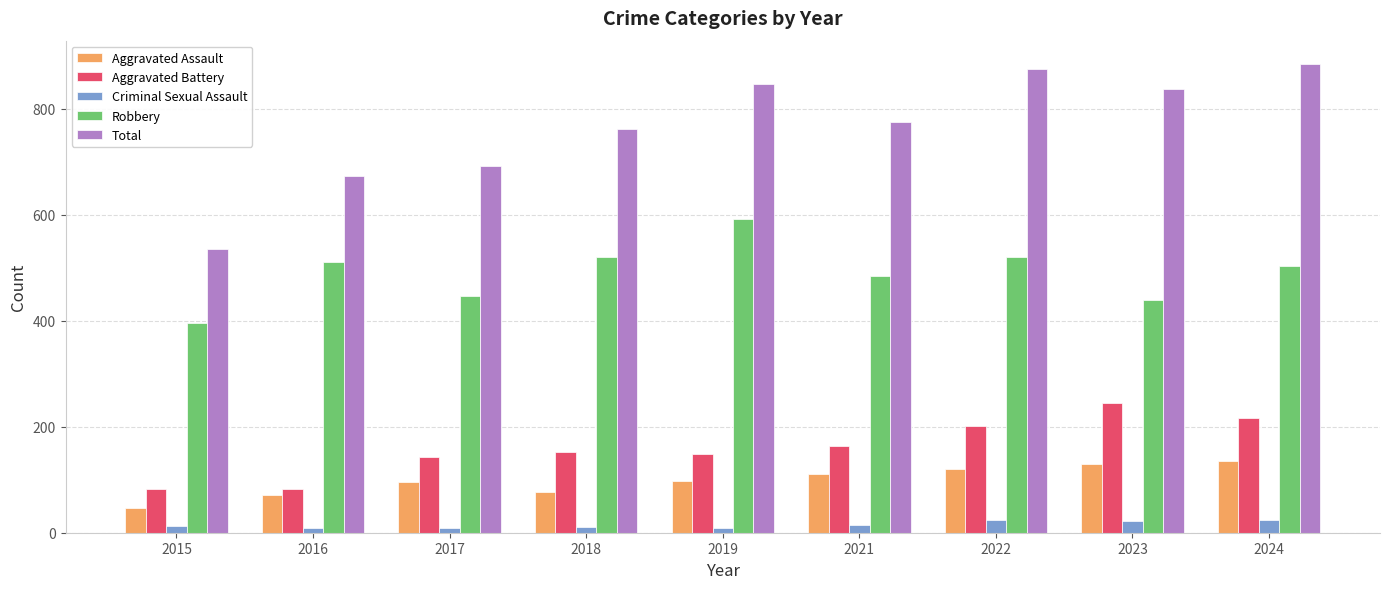

The Criminal Sexual Assault series shows 8 at 2019. True or false?

True